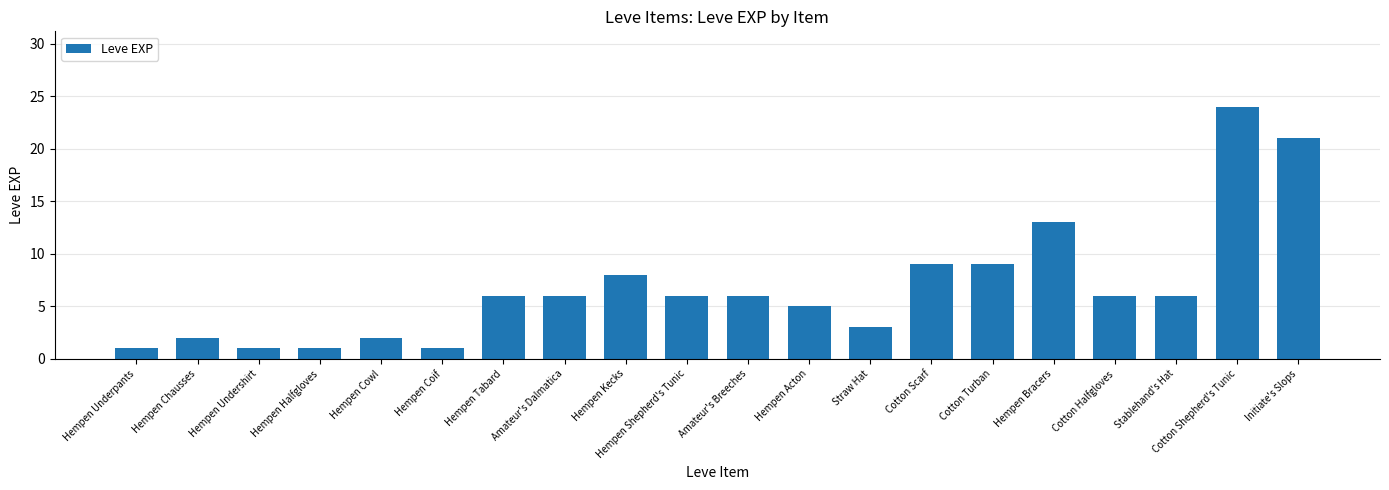

What is the minimum value shown in the chart?

1